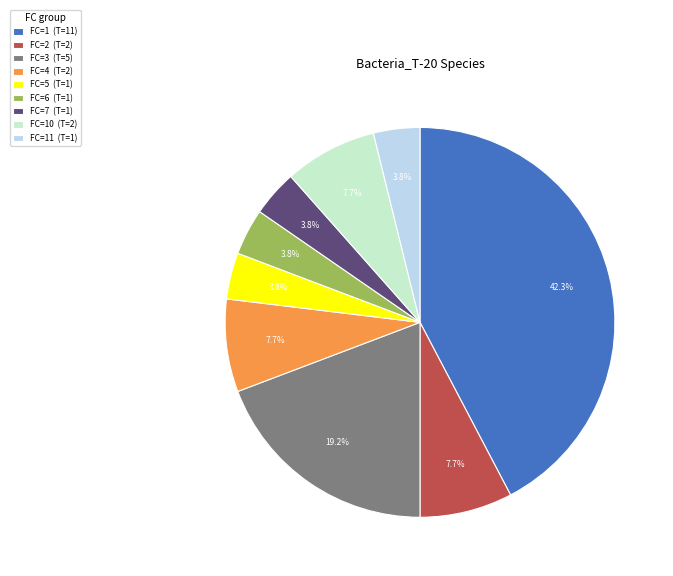

Does any single category account for the majority?

No